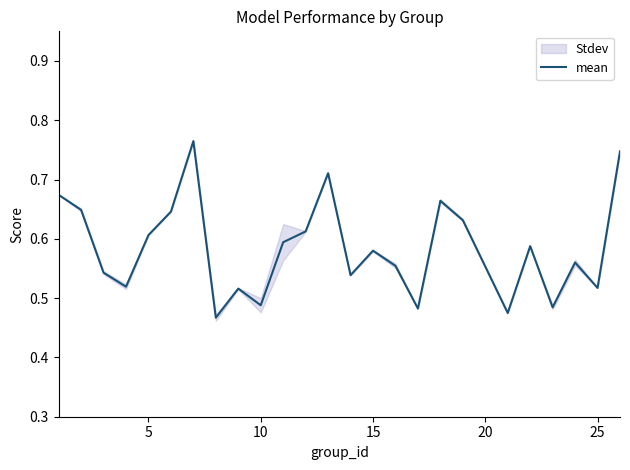

True or false: mean has a value of 0.6 at 5.

True